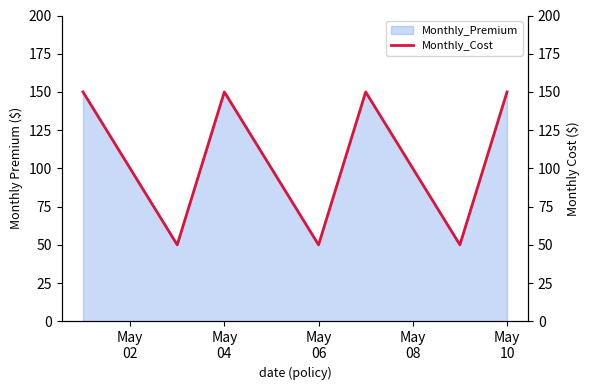

What is the difference between the maximum and second lowest values?

100